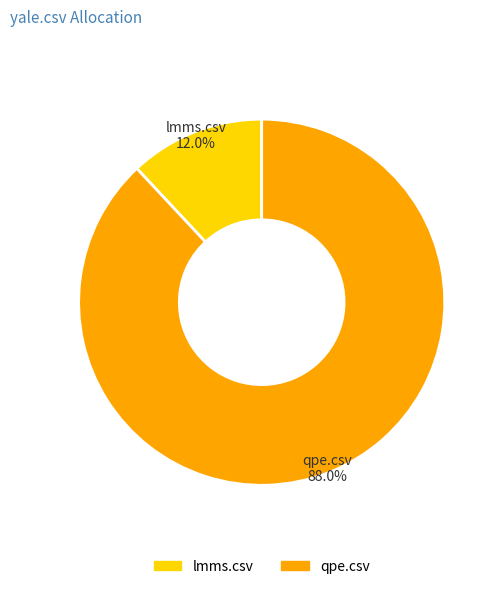

How many segments does this pie chart have?

2